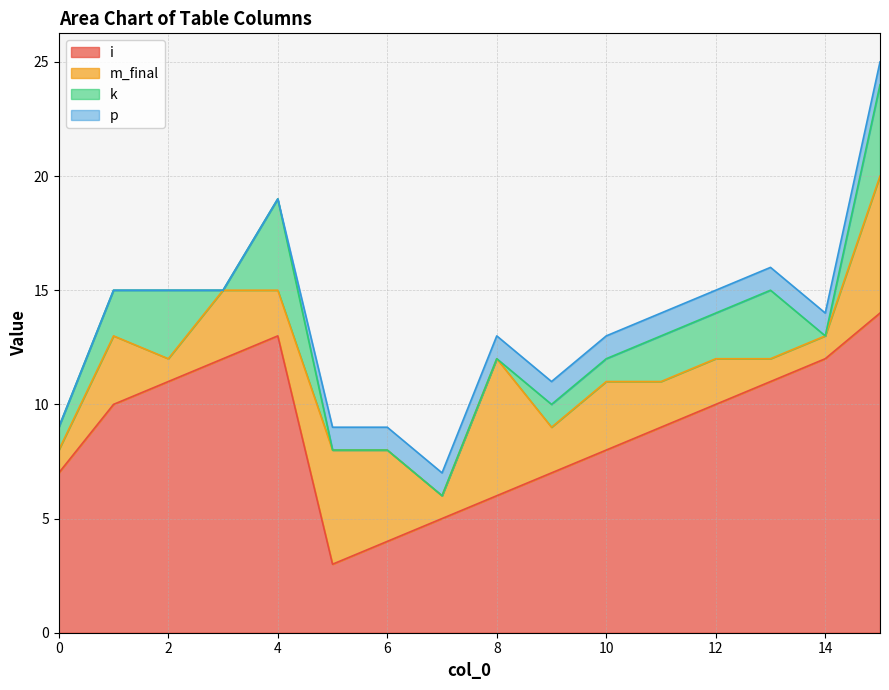

Which series changed the most between 1 and 13?

m_final